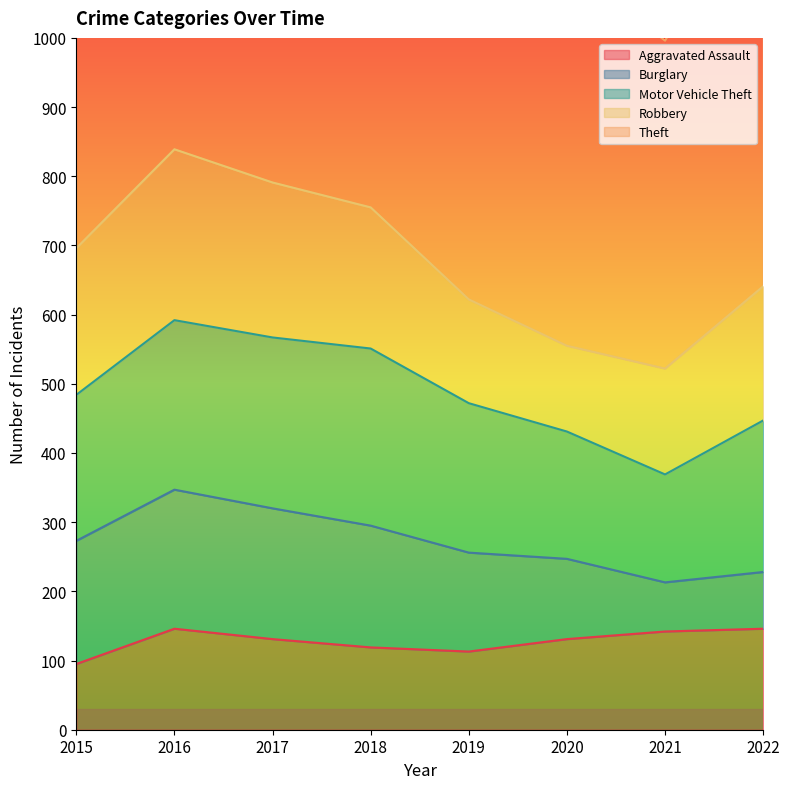

What is the sum of all Theft values?

5860